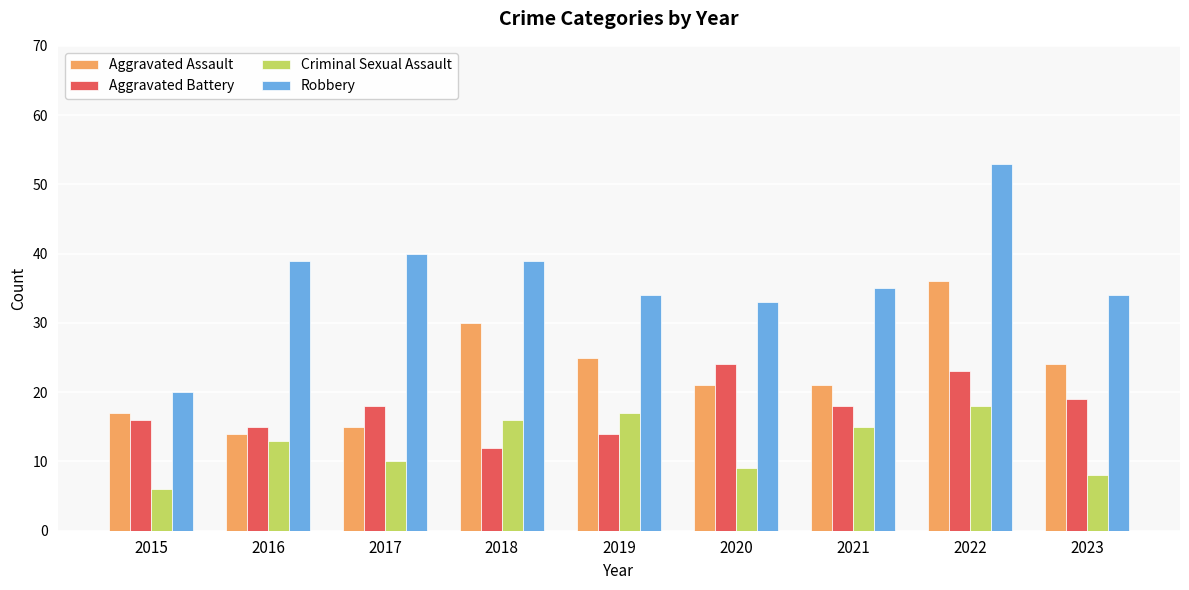

What is the difference between the maximum and minimum values in the Aggravated Assault series?

22